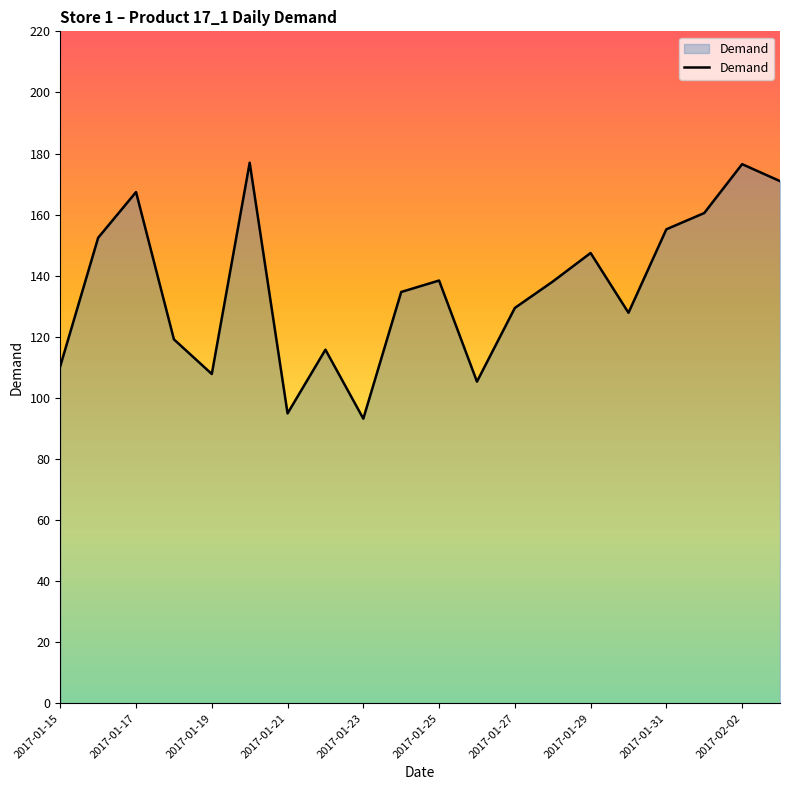

What is the greatest value displayed?

177.0